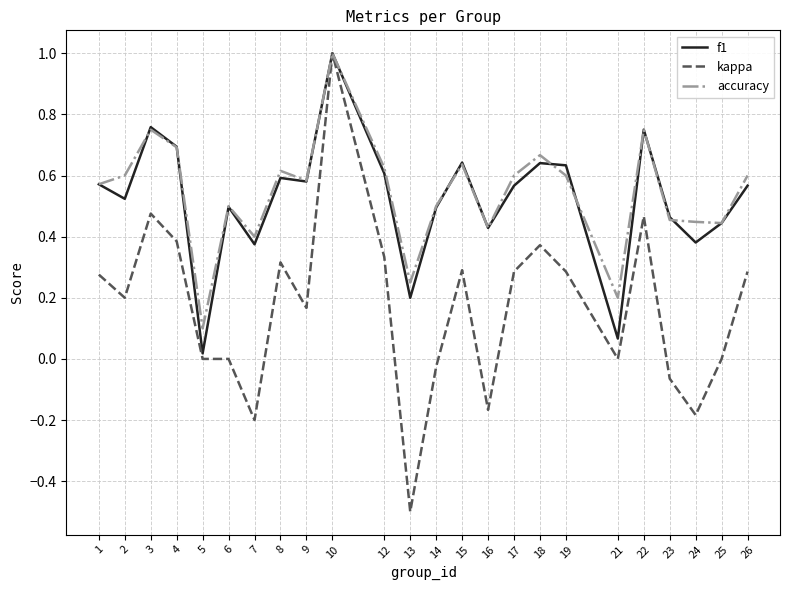

Which series changed the most between 2 and 12?

kappa